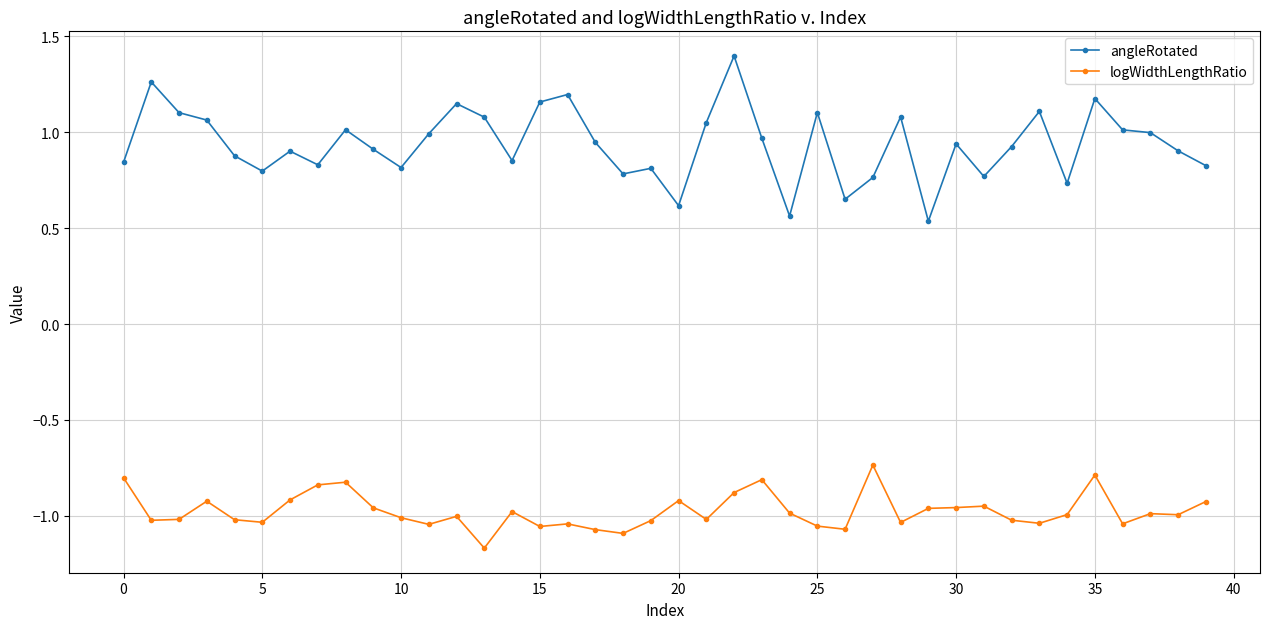

Which series has the largest range (max minus min)?

angleRotated